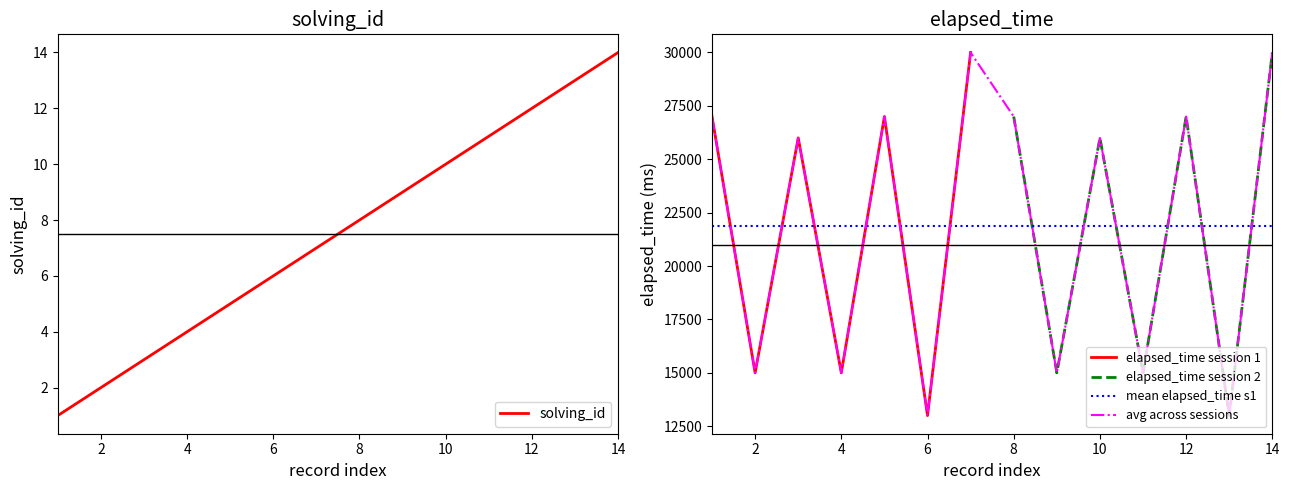

Reading left to right, list all the values displayed in this chart.

solving_id: 1	2	3	4	5	6	7	8	9	10	11	12	13	14
elapsed_time: 27000	15000	26000	15000	27000	13000	30000	27000	15000	26000	15000	27000	13000	30000